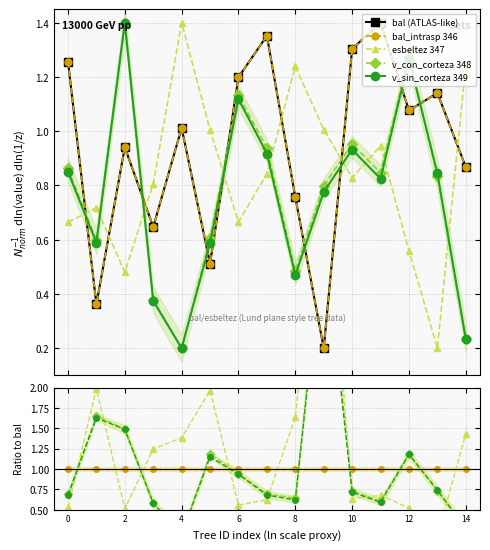

Reading left to right, what are all the values shown in this chart?

bal (ATLAS-like): 1.3	0.4	0.9	0.6	1.0	0.5	1.2	1.4	0.8	0.2	1.3	1.4	1.1	1.1	0.9
bal_intrasp 346: 1.3	0.4	0.9	0.6	1.0	0.5	1.2	1.4	0.8	0.2	1.3	1.4	1.1	1.1	0.9
esbeltez 347: 0.7	0.7	0.5	0.8	1.4	1.0	0.7	0.8	1.2	1.0	0.8	0.9	0.6	0.2	1.2
v_con_corteza 348: 0.9	0.6	1.4	0.4	0.2	0.6	1.1	0.9	0.5	0.8	1.0	0.8	1.3	0.8	0.2
v_sin_corteza 349: 0.9	0.6	1.4	0.4	0.2	0.6	1.1	0.9	0.5	0.8	0.9	0.8	1.3	0.8	0.2